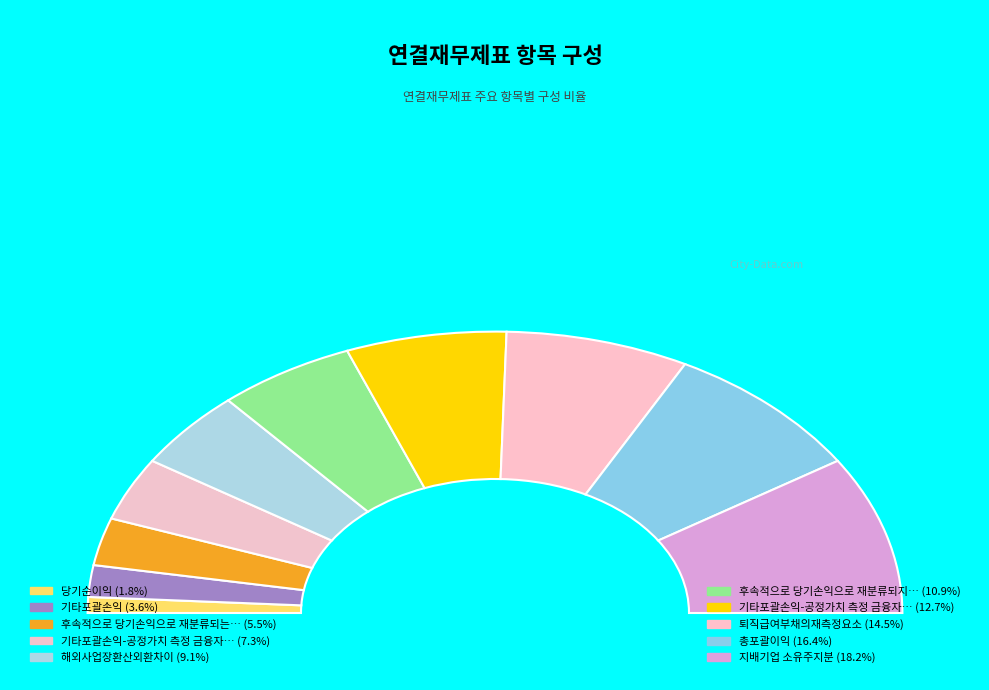

Rank the categories by value from lowest to highest.

당기순이익, 기타포괄손익, 후속적으로 당기손익으로 재분류되는 항목, 기타포괄손익-공정가치 측정 금융자산 평가손익, 해외사업장환산외환차이, 후속적으로 당기손익으로 재분류되지 않는항목, 기타포괄손익-공정가치 측정 금융자산 평가손익(2), 퇴직급여부채의재측정요소, 총포괄이익, 지배기업 소유주지분